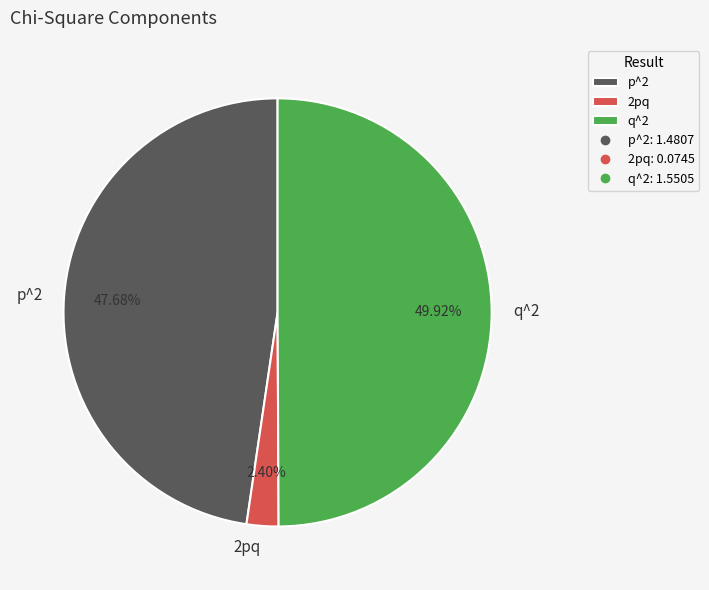

True or false: p^2 accounts for 48% of the total.

True